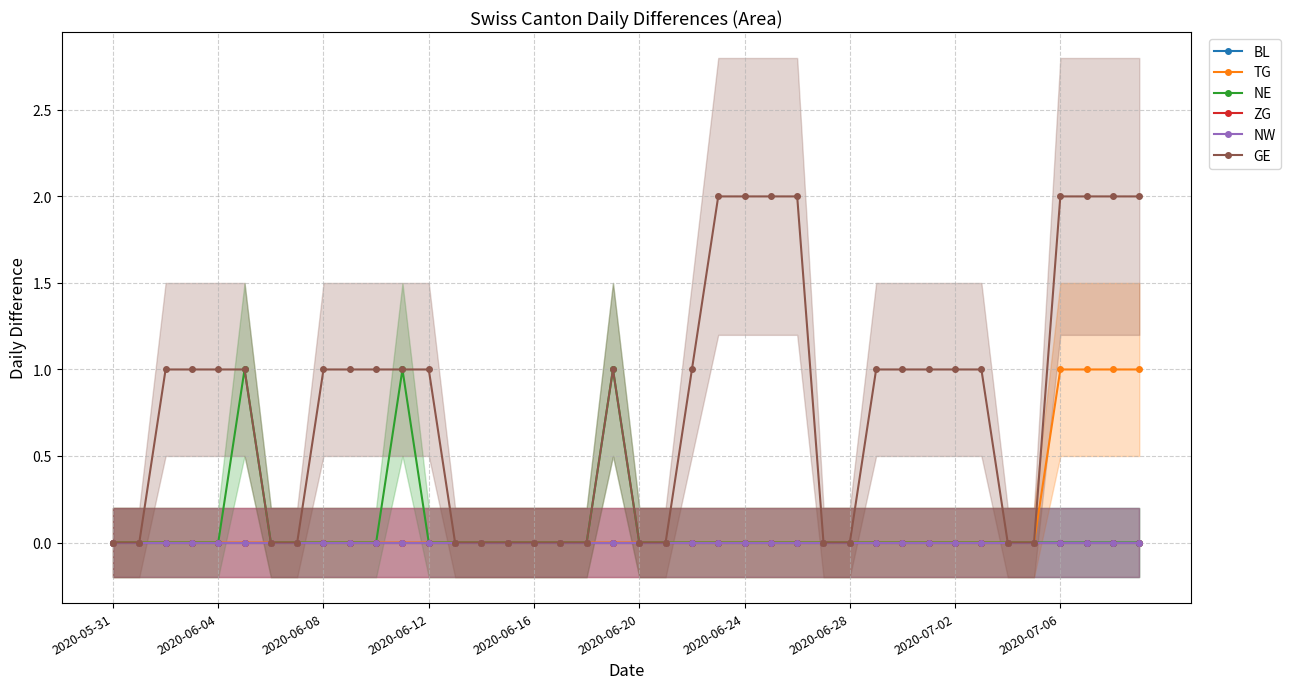

At which category is the sum across all series the highest?

2020-07-06